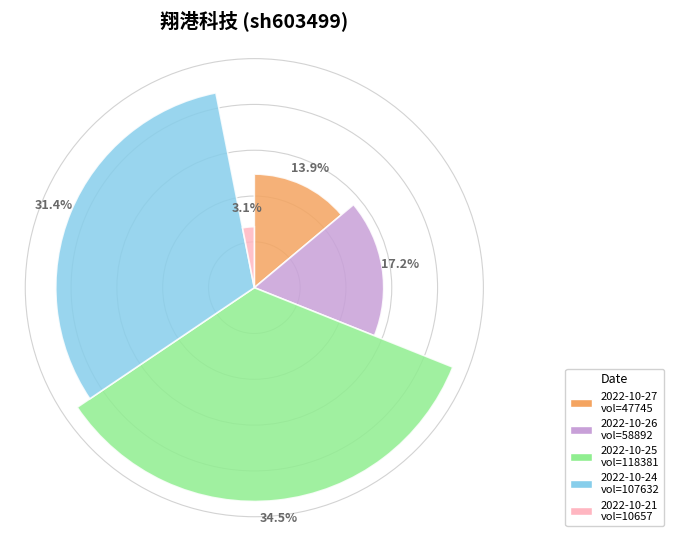

Which slice is the smallest?

2022-10-21